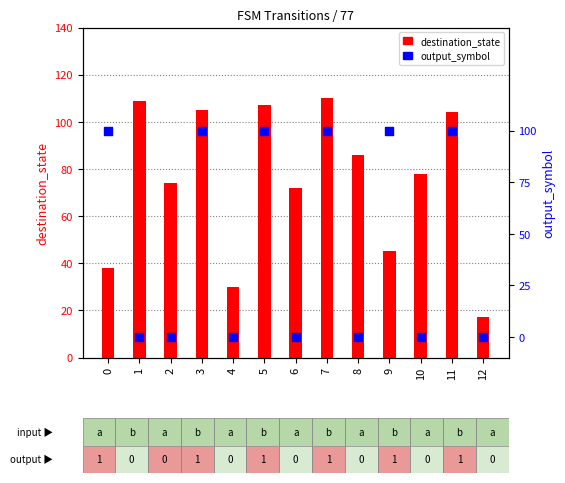

At which category is the sum across all series the highest?

7